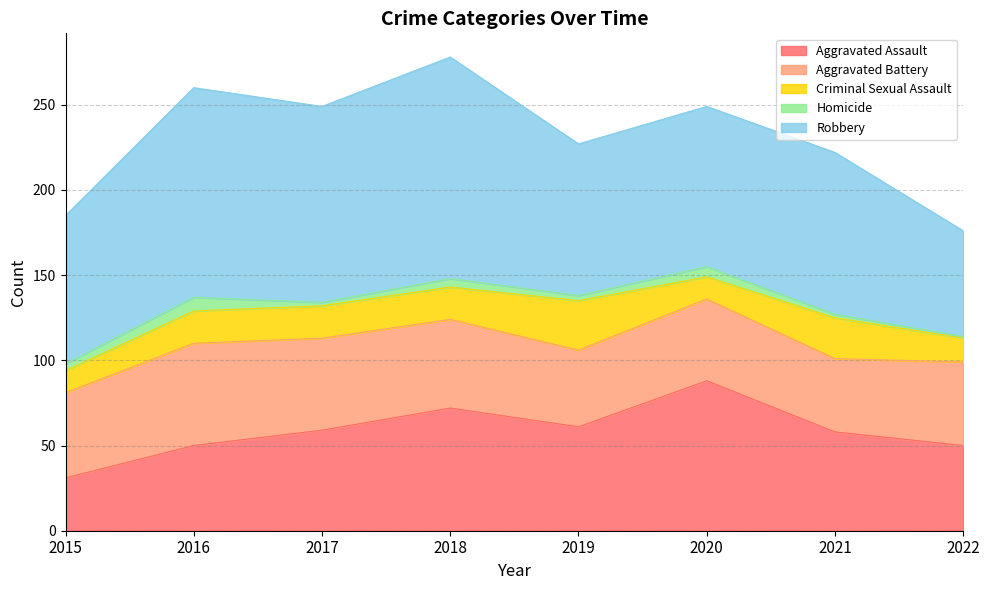

True or false: Homicide has more than 1 interior local peaks.

True